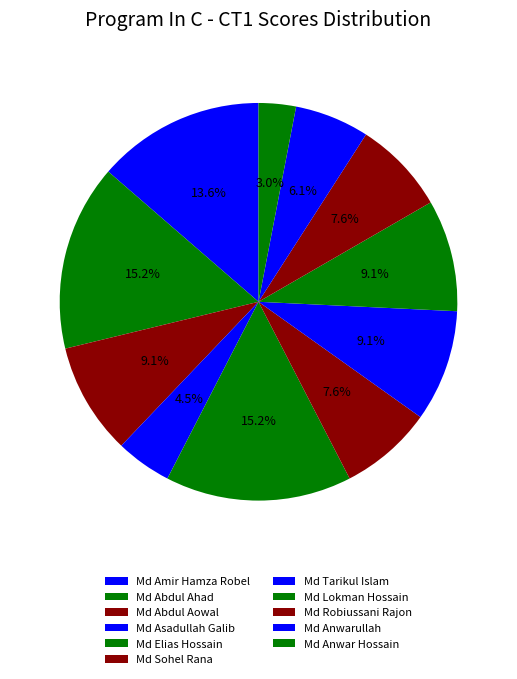

Is there a majority slice in this chart?

No